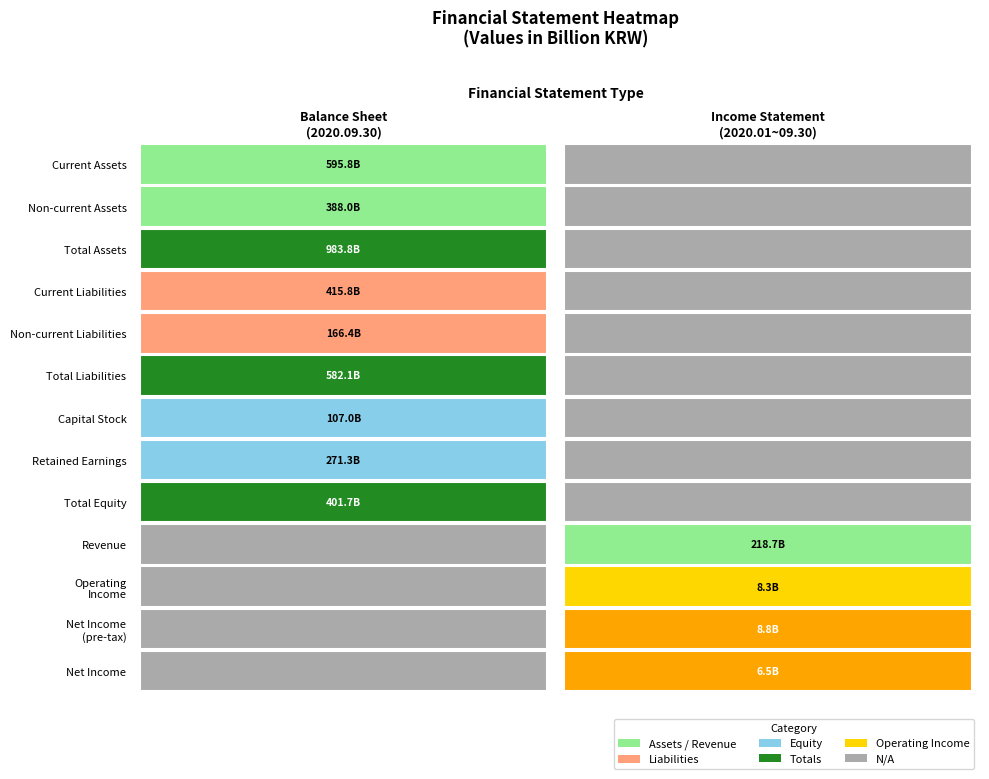

The Income Statement (2020.01.01~09.30) series shows 13324748727 at 1. True or false?

False